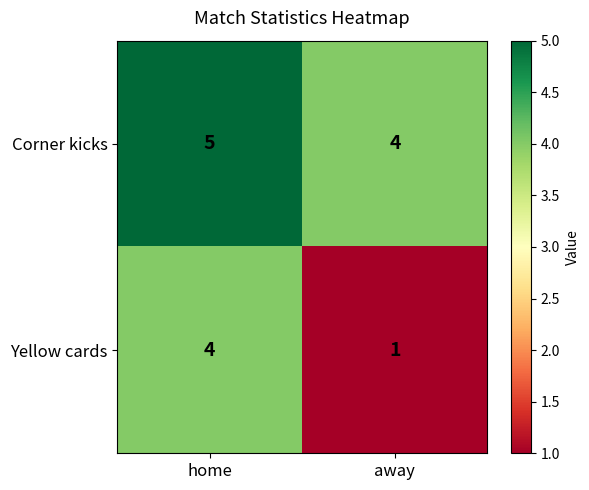

The Corner kicks series shows 1 at away. True or false?

False